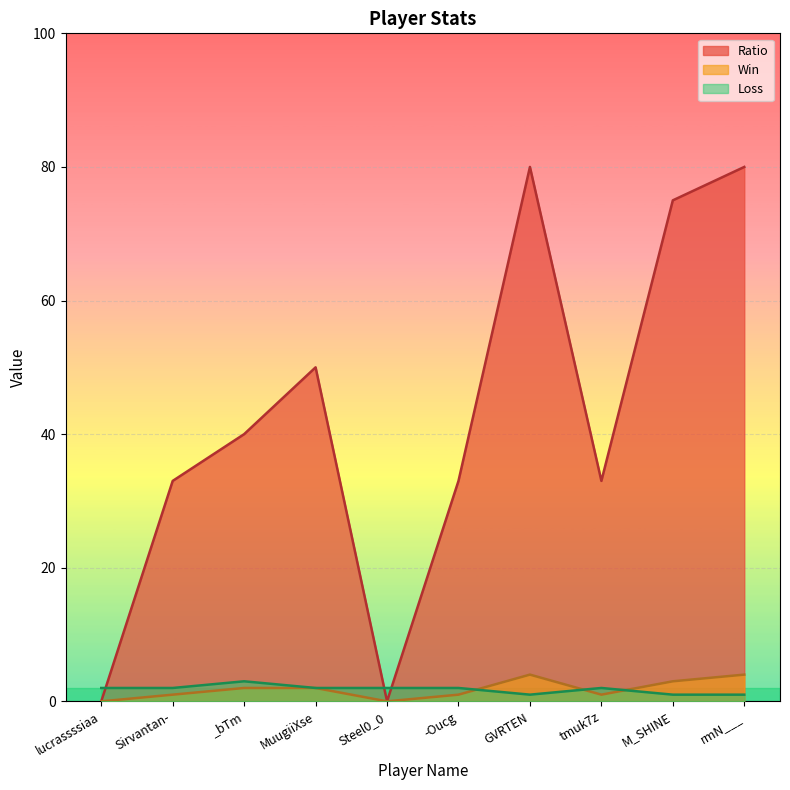

Reading left to right, list all the values displayed in this chart.

Win: 0	1	2	2	0	1	4	1	3	4
Loss: 2	2	3	2	2	2	1	2	1	1
Ratio: 0	33	40	50	0	33	80	33	75	80